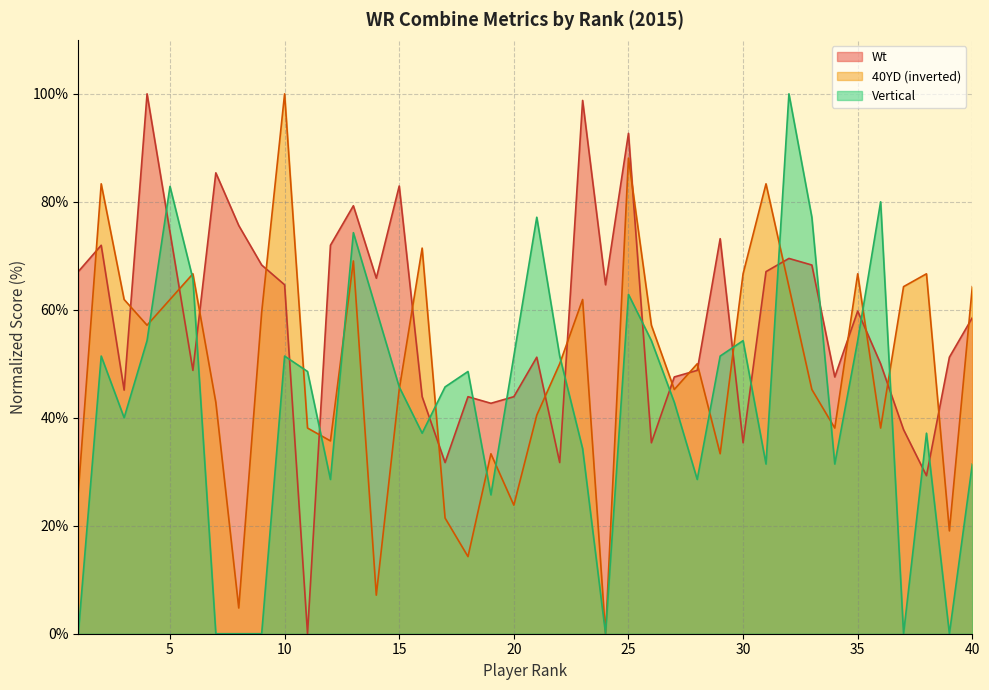

Where does the Wt series first go above 59?

1